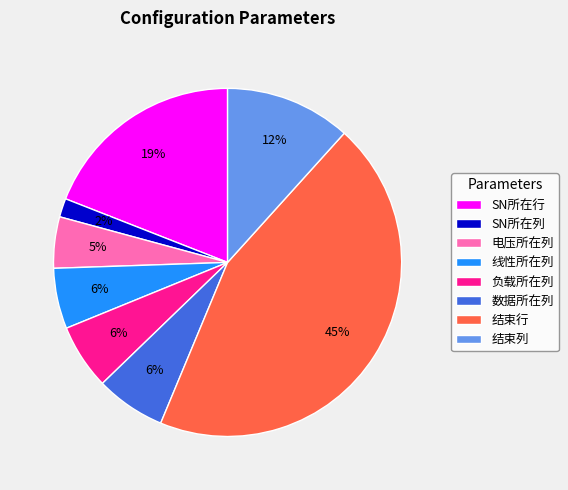

Which has a higher value, 负载所在列 or 电压所在列?

负载所在列